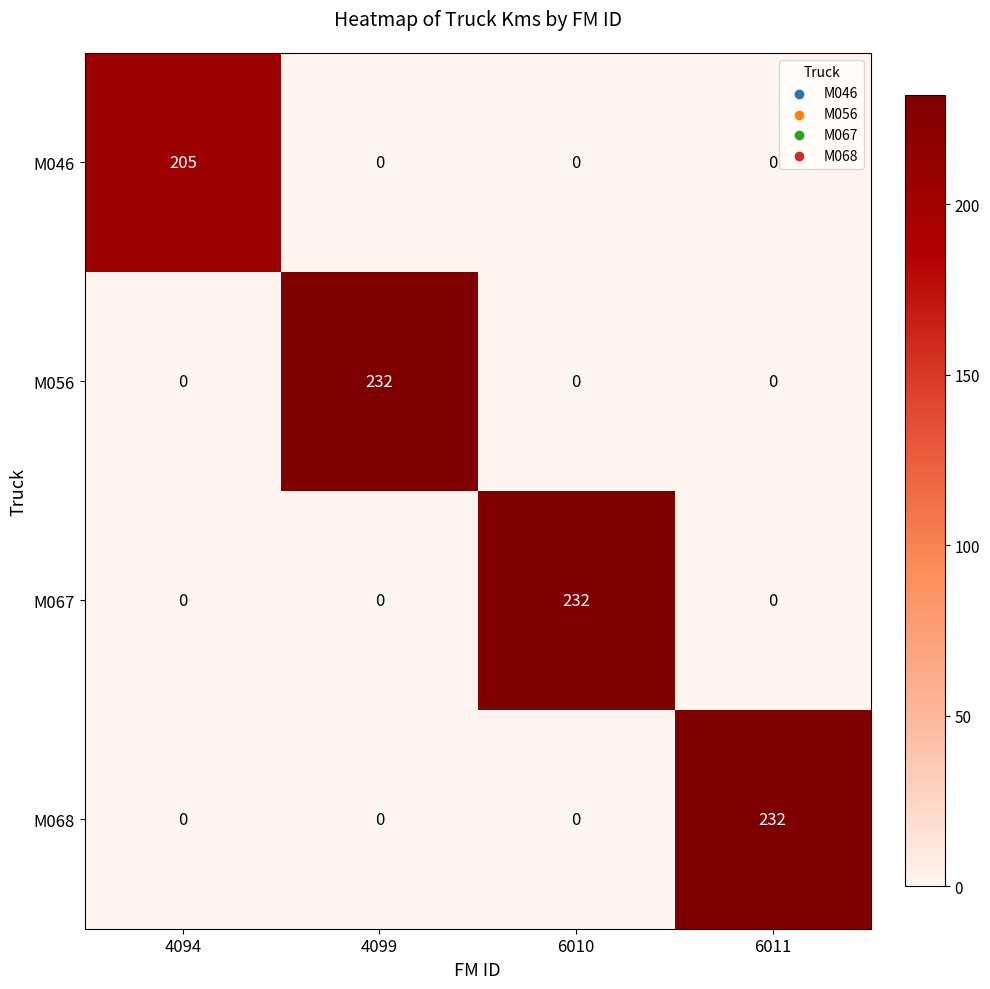

Reading left to right, extract all data points from this chart.

M046: 4094=205	4099=0	6010=0	6011=0
M056: 4094=0	4099=232	6010=0	6011=0
M067: 4094=0	4099=0	6010=232	6011=0
M068: 4094=0	4099=0	6010=0	6011=232